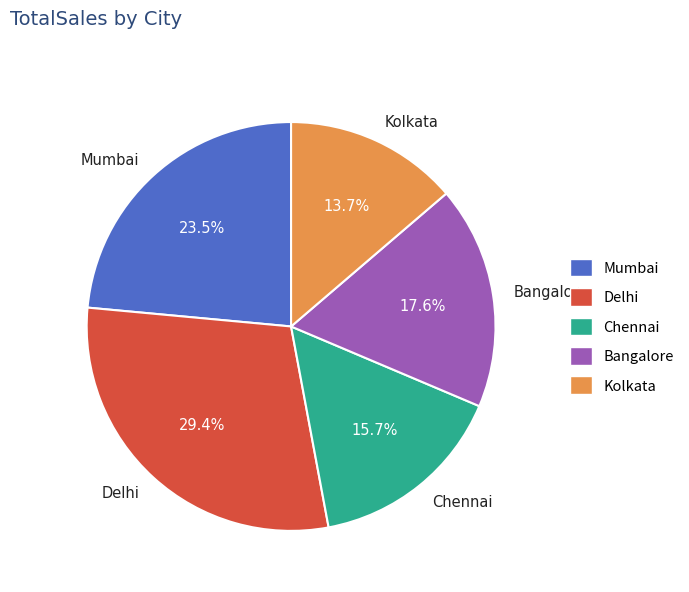

What percentage is the Kolkata slice, to the nearest percent?

14%